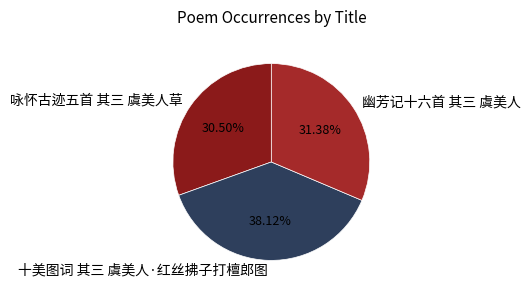

Which has a higher value, 十美图词 其三 虞美人·红丝拂子打檀郎图 or 幽芳记十六首 其三 虞美人?

十美图词 其三 虞美人·红丝拂子打檀郎图